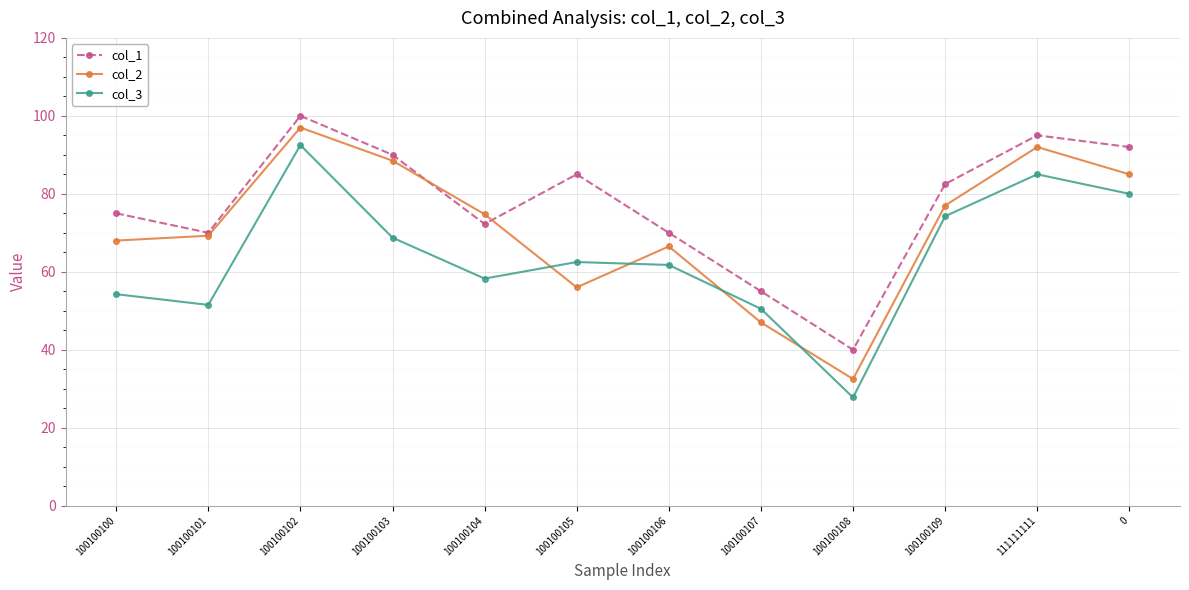

At which label does col_3 first exceed 62?

100100102